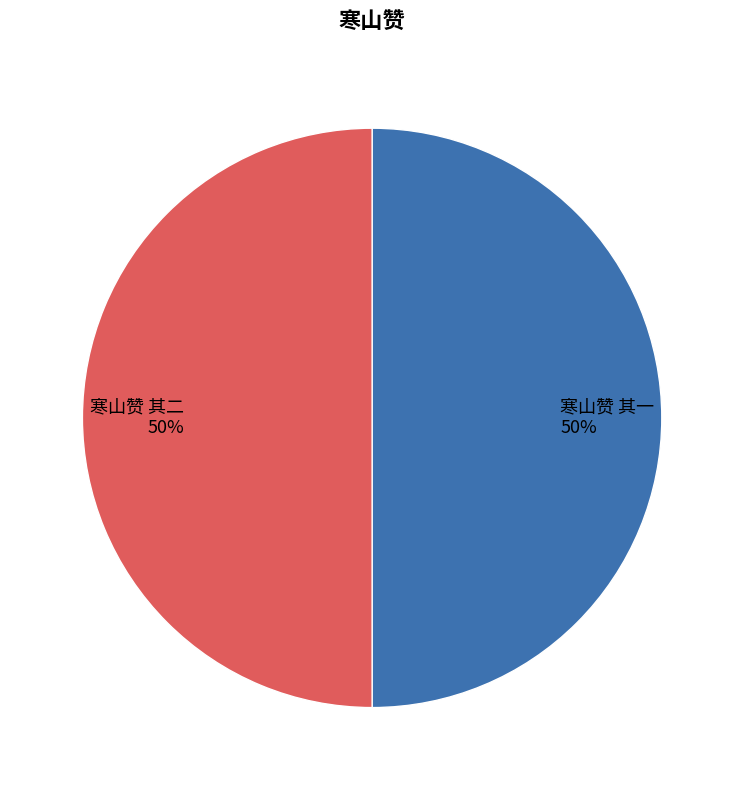

True or false: 寒山赞 其一 accounts for 50% of the total.

True